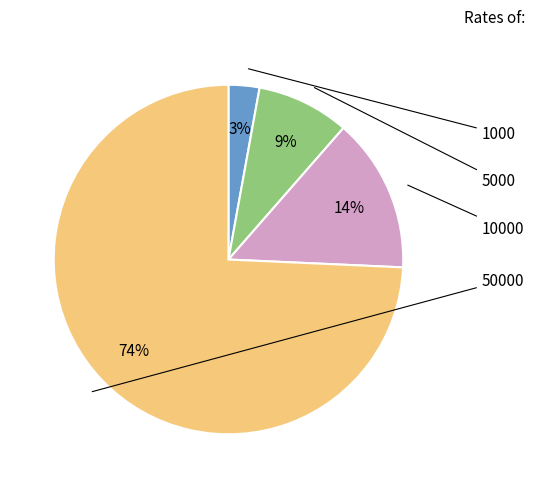

To the nearest percent, what is the difference between the largest and smallest slice percentages?

71%